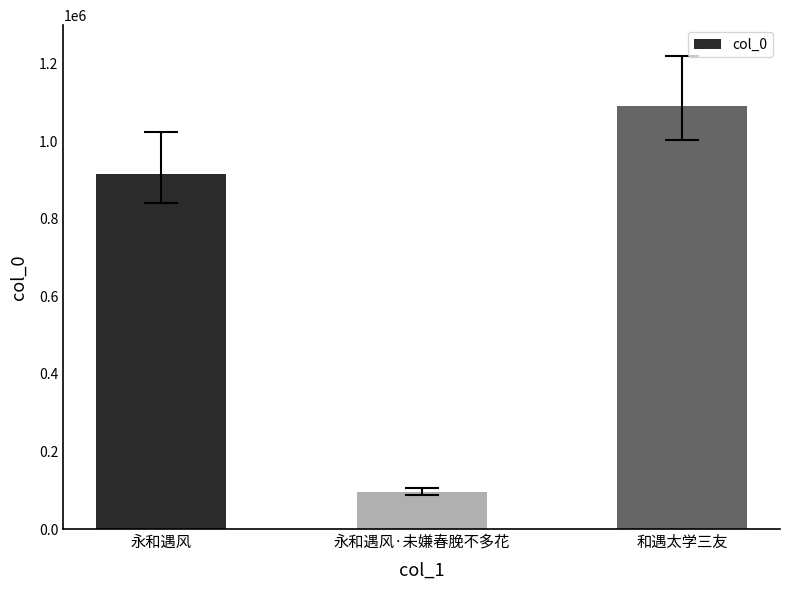

Reading right to left, what are all the values shown in this chart?

1090473	94501	915158